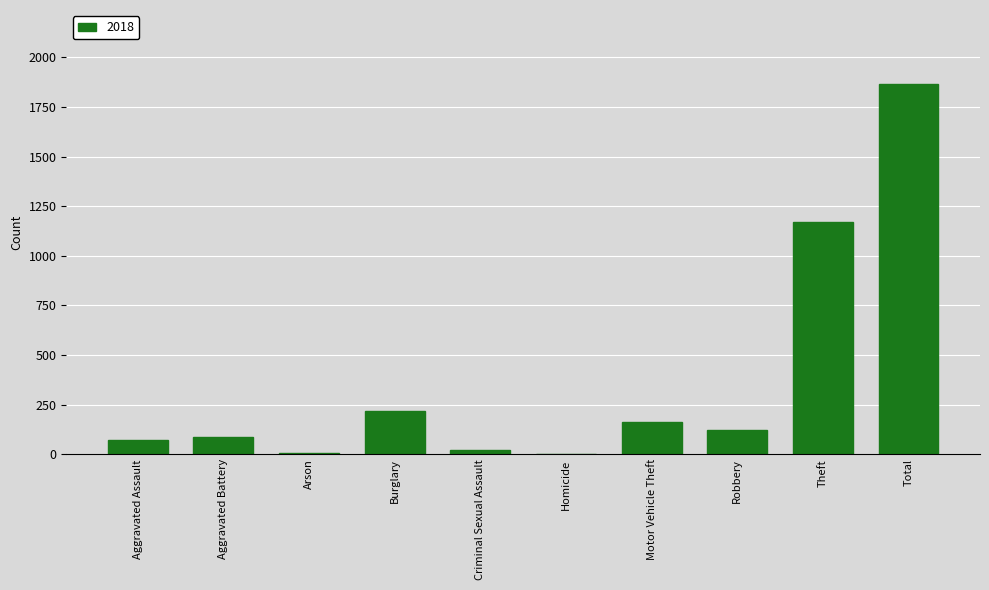

Is it true that the value at Motor Vehicle Theft is 163?

True